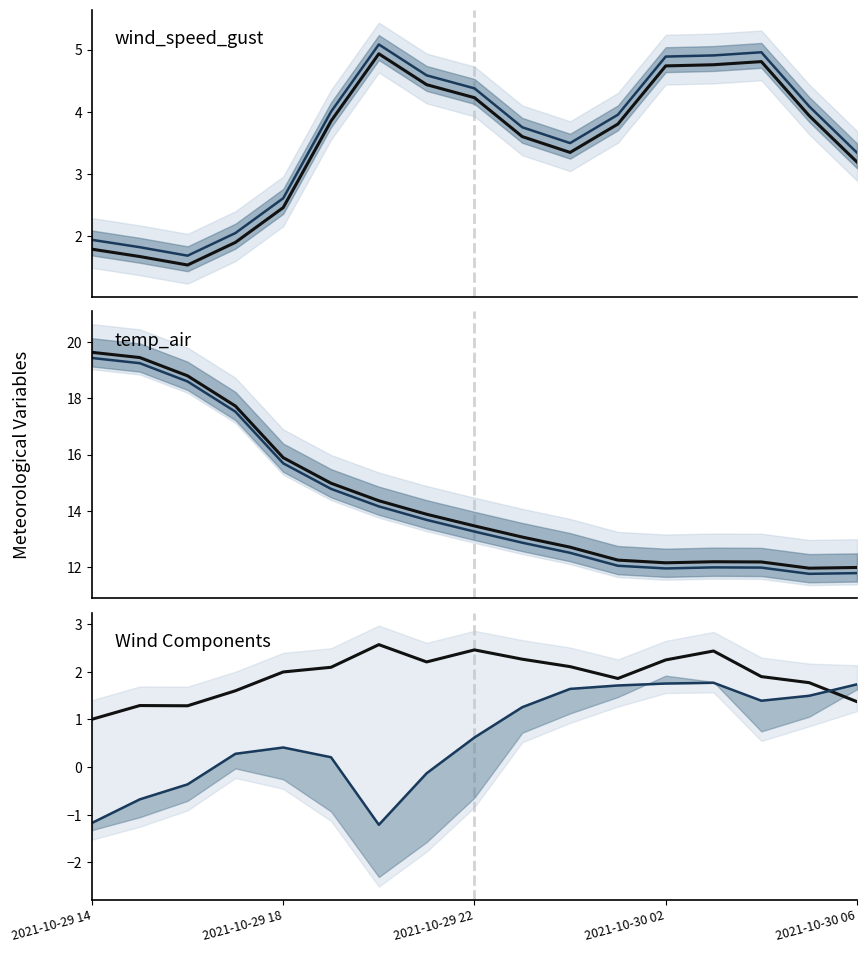

What is the difference between the maximum and minimum values in the temp_air series?

7.7